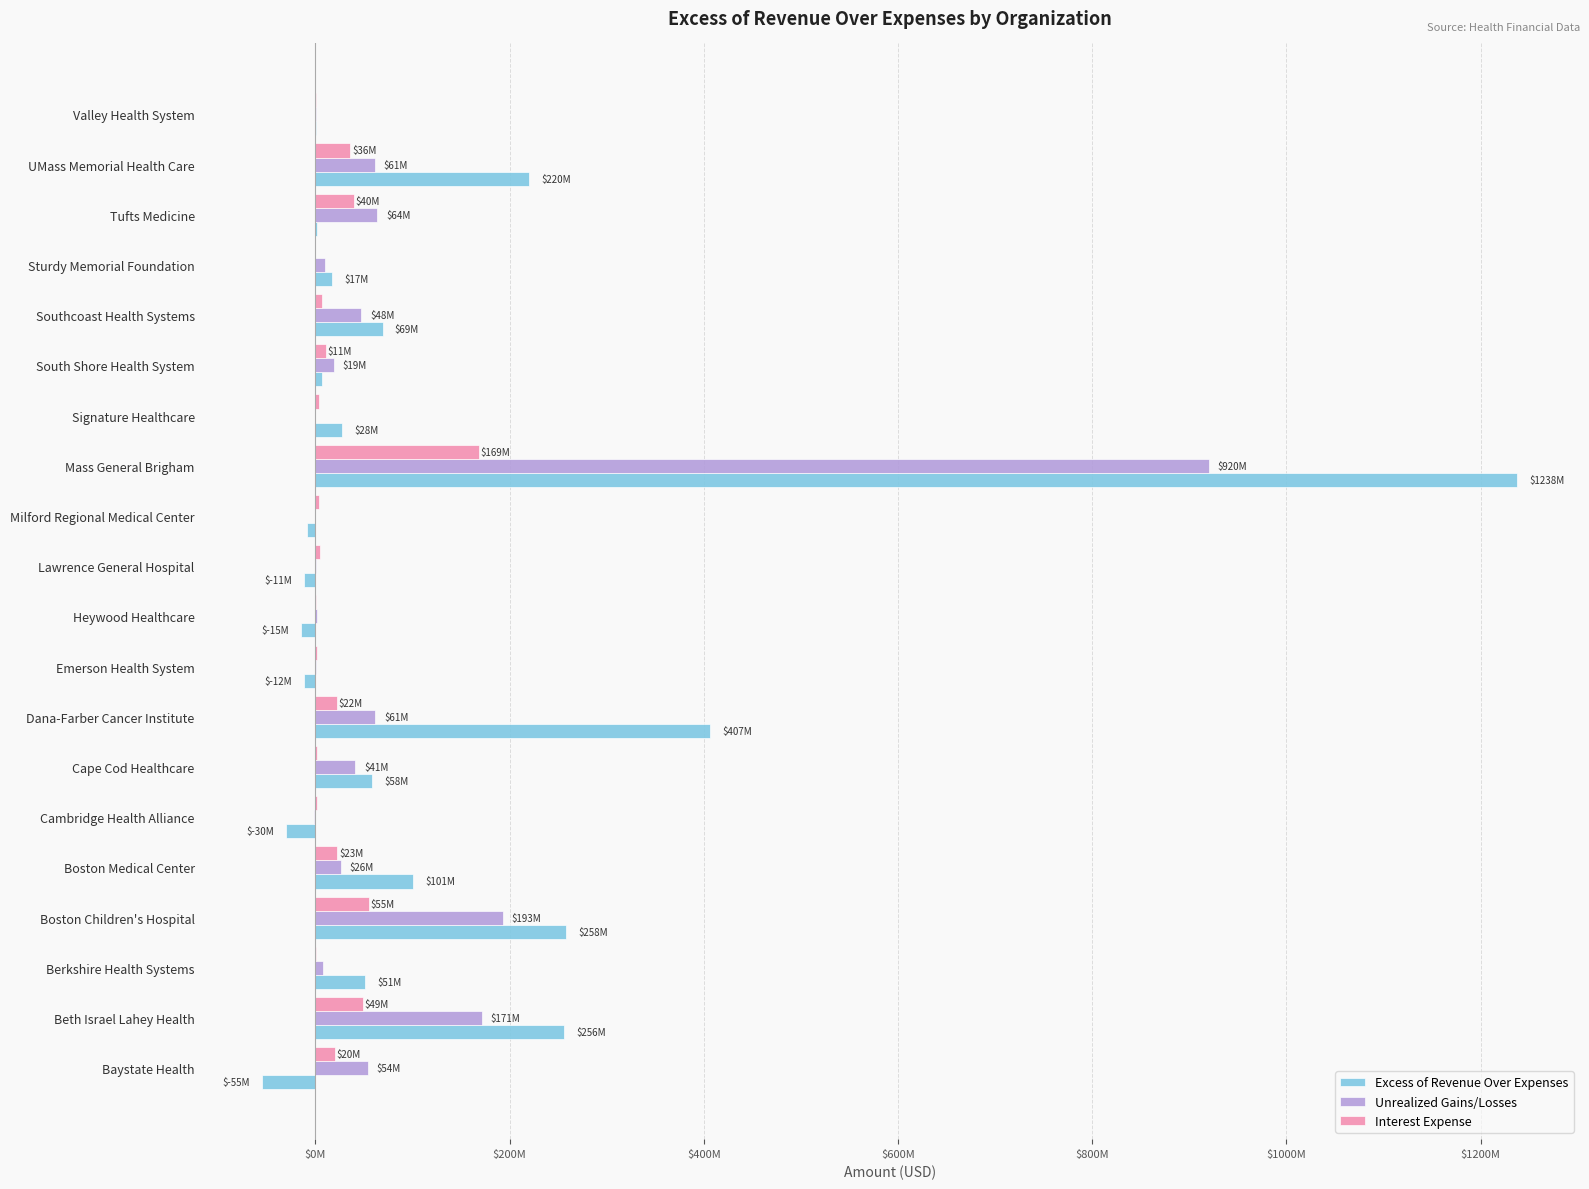

Which series has the largest range (max minus min)?

Excess of Revenue Over Expenses